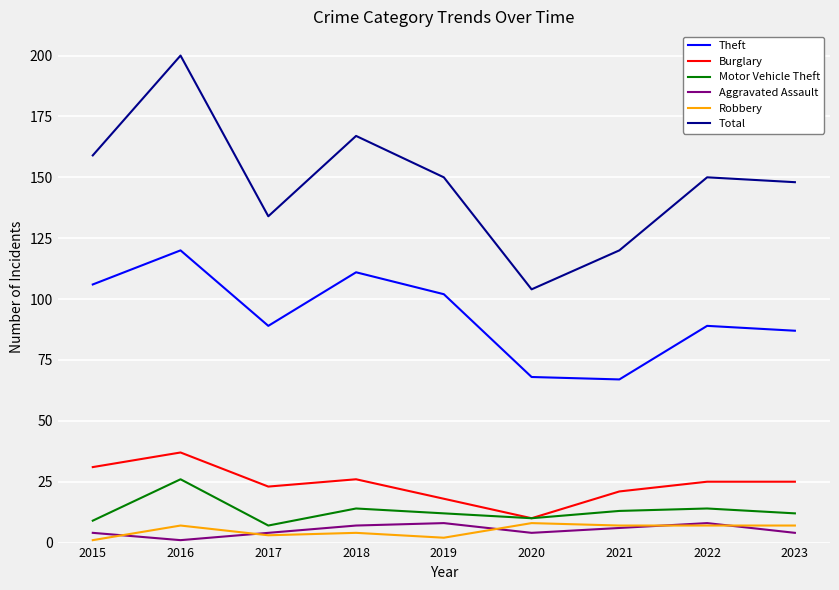

What is the difference between the maximum and second lowest values in the Aggravated Assault series?

4